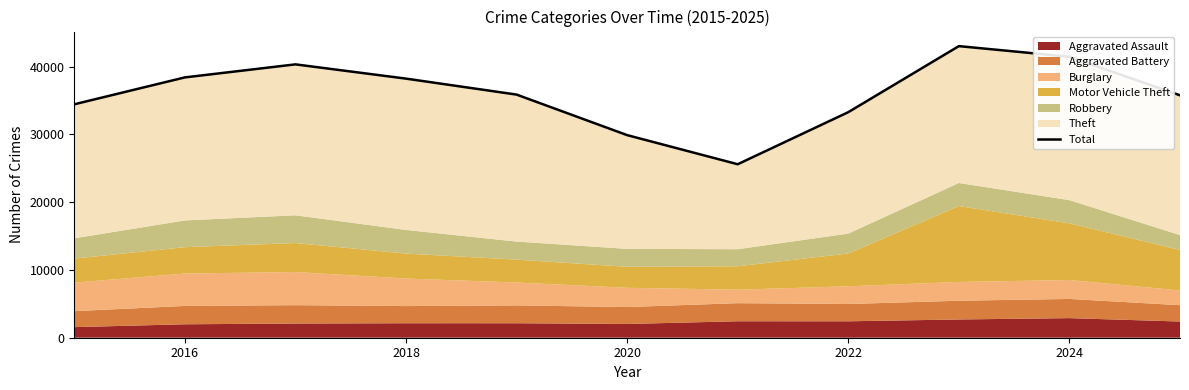

How many points are higher than both their immediate neighbors (excluding endpoints)?

2